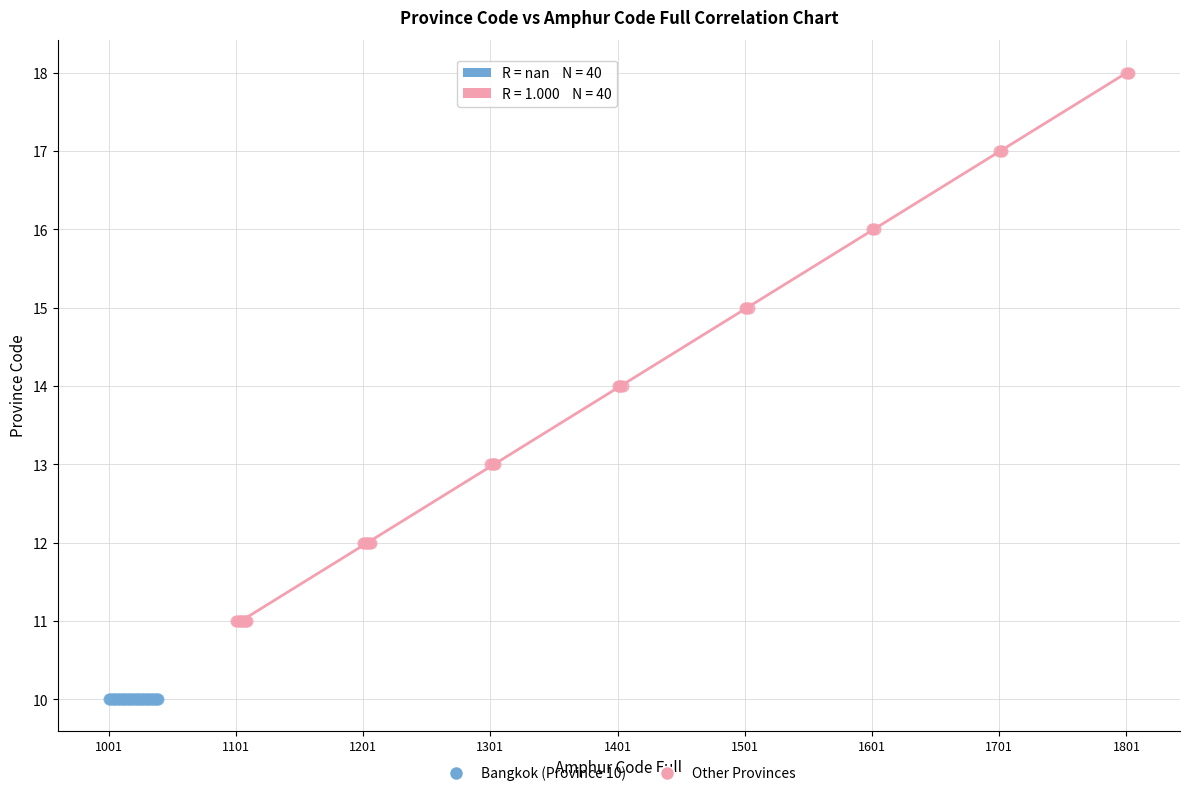

Which series contains the lowest Y value?

Bangkok (Province 10)